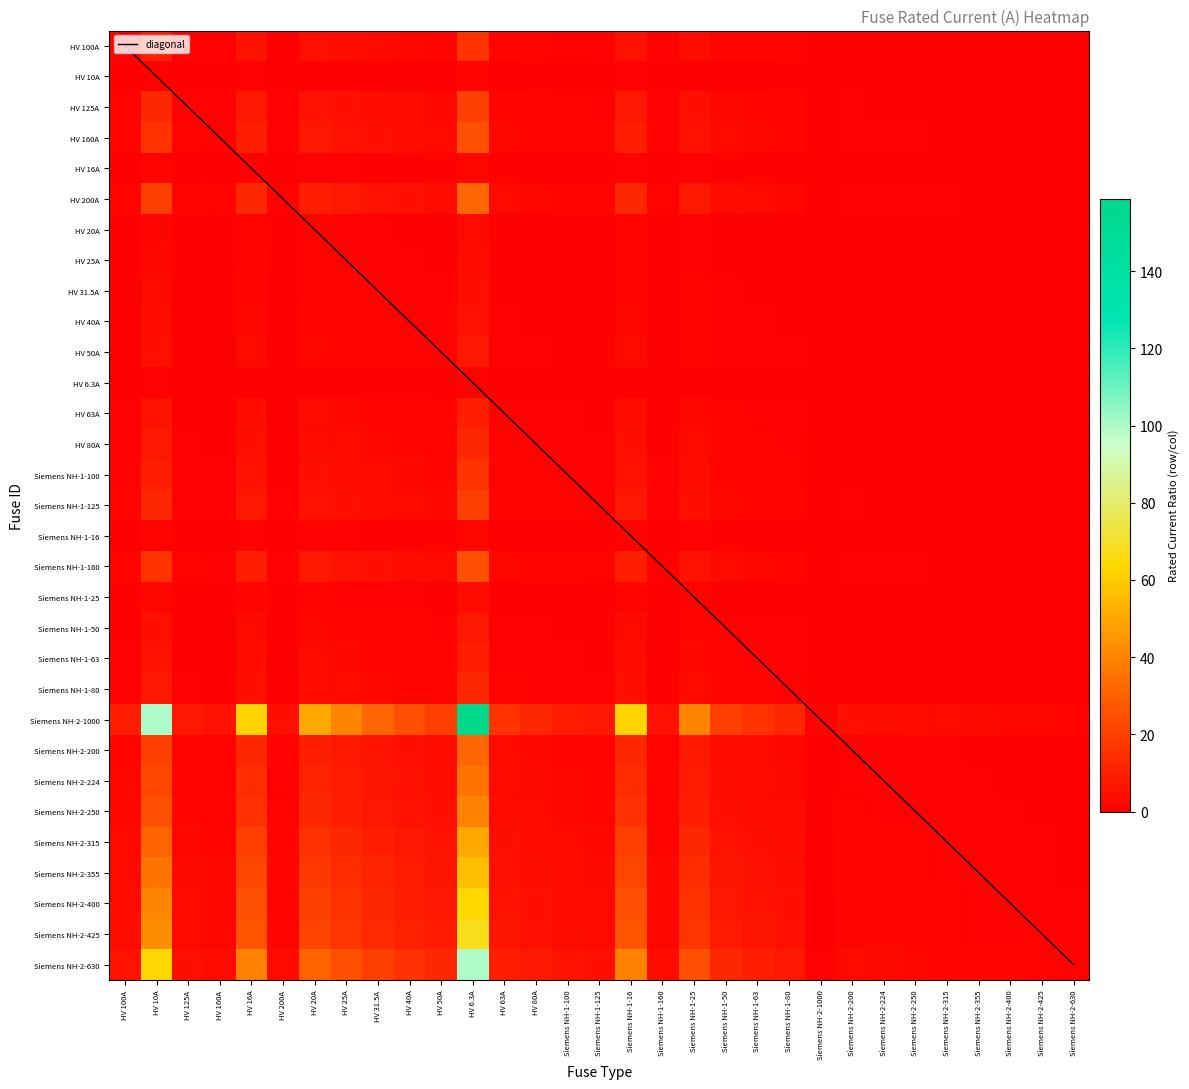

What is the spread (max minus min) of values at HV 200A?

5.0